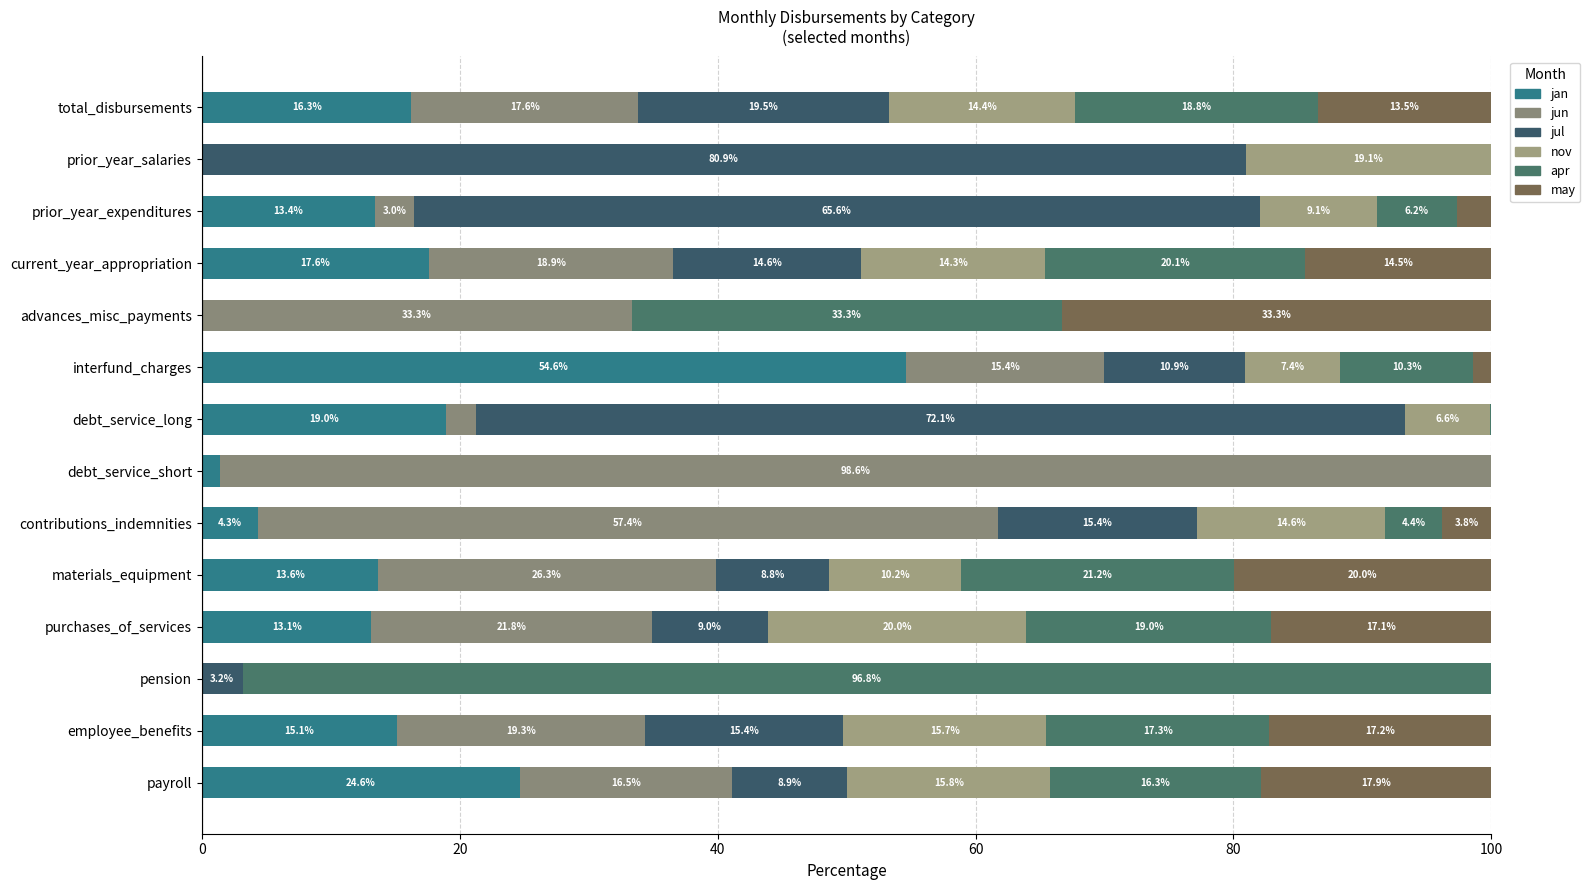

How many distinct data groups are displayed?

6